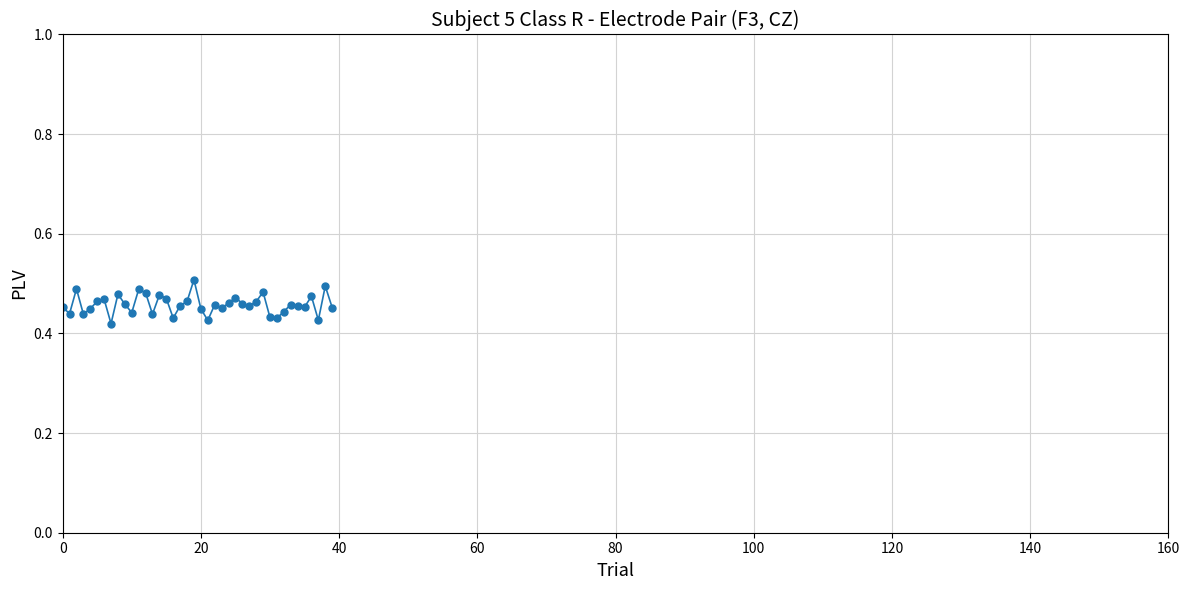

How many values are between 0 and 1?

40